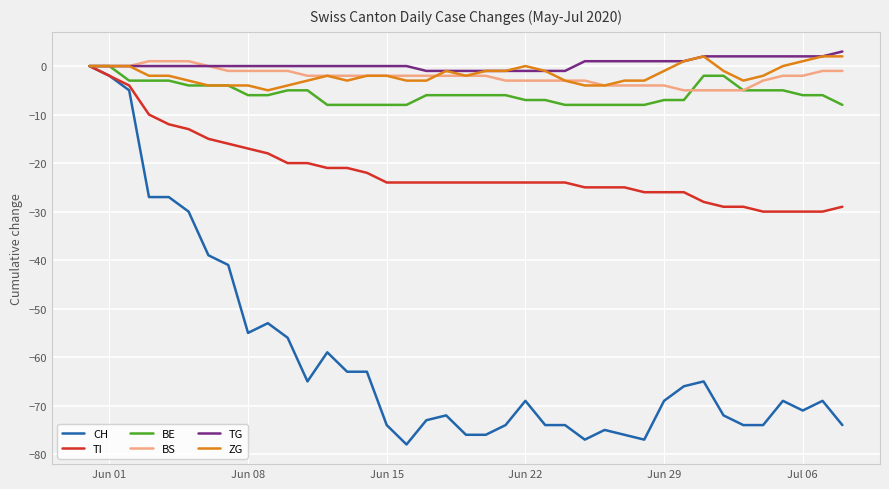

Which series has the largest range (max minus min)?

CH